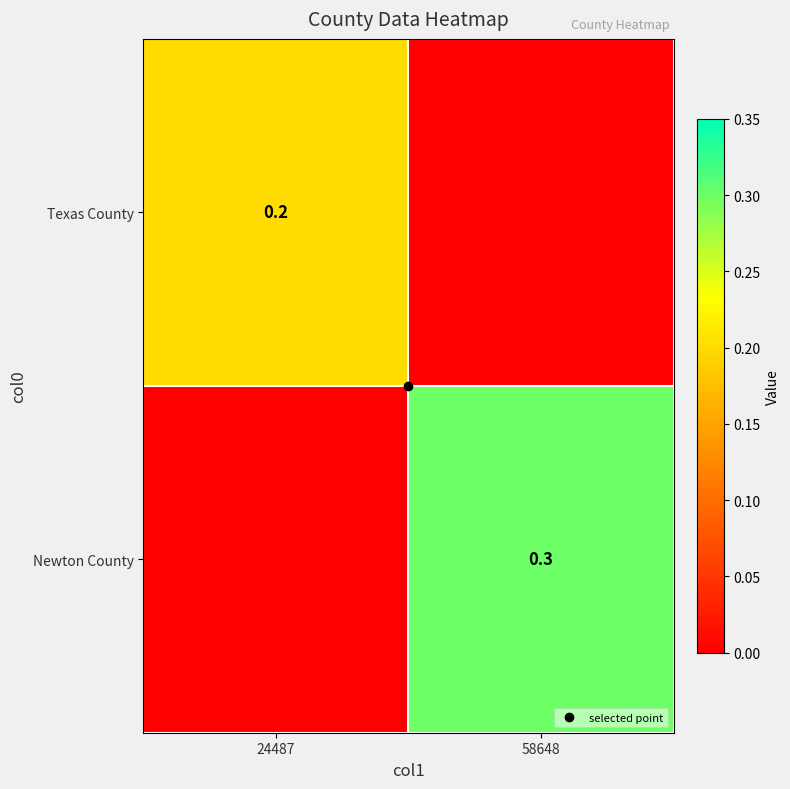

At which category is the sum across all series the highest?

58648